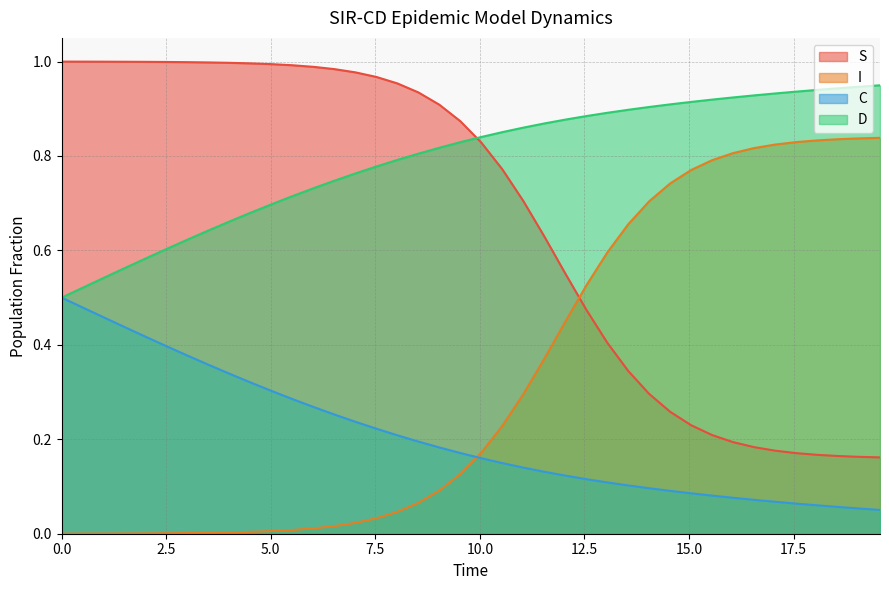

Which series has the largest total across all categories?

D